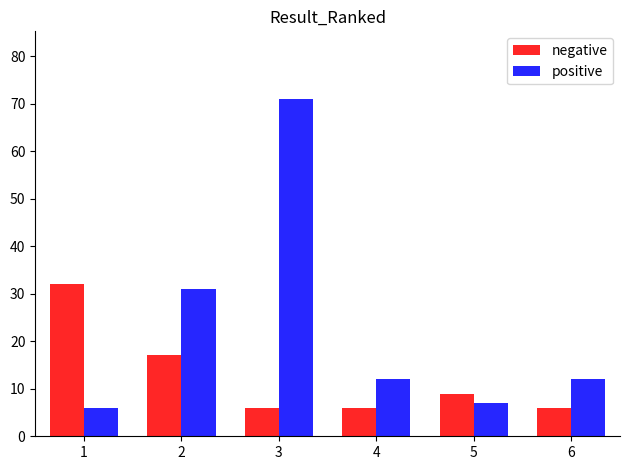

Read the negative value at 1, to the nearest 5.

30